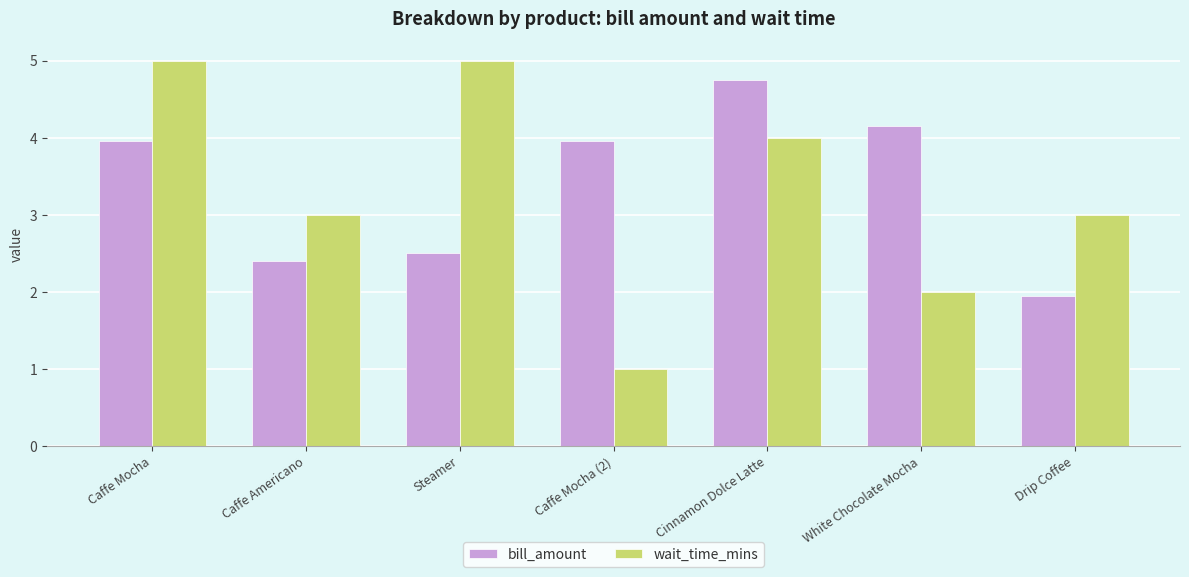

What is the lowest value of the wait_time_mins series?

1.0